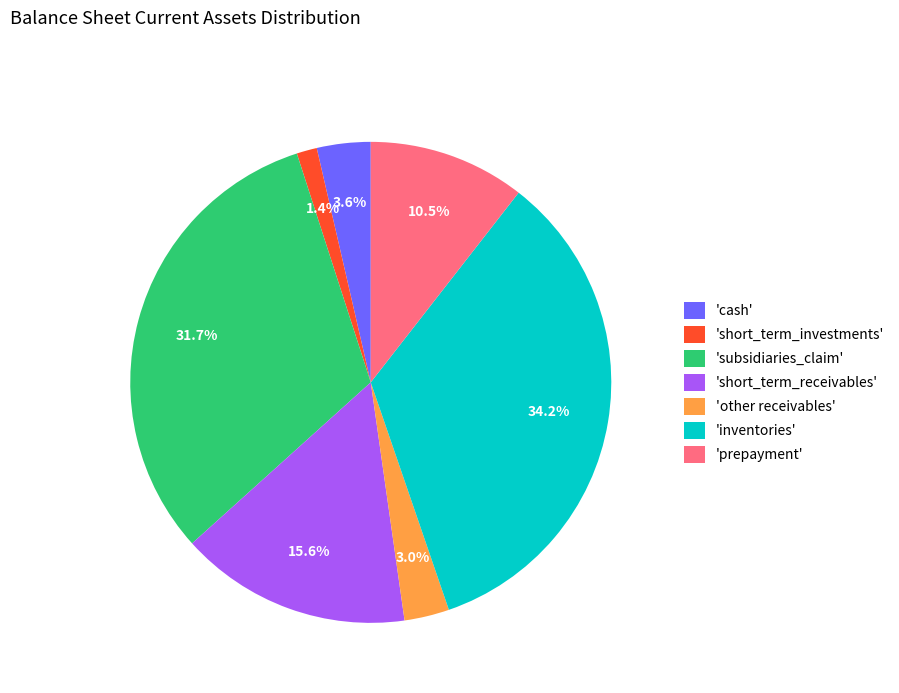

Is there any slice that represents more than half of the pie?

No